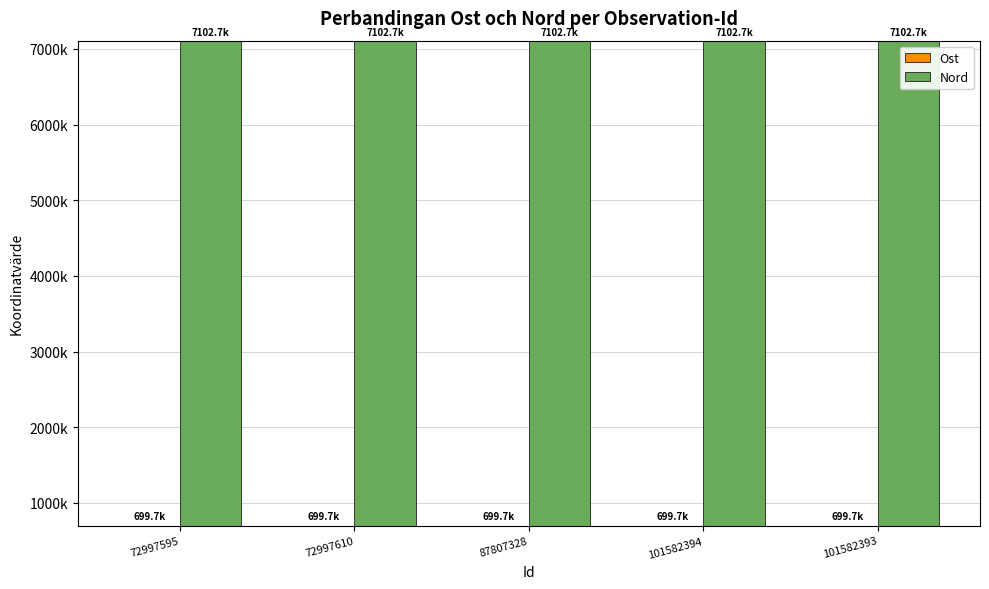

What is the difference between the maximum and minimum values in the Ost series?

6.9